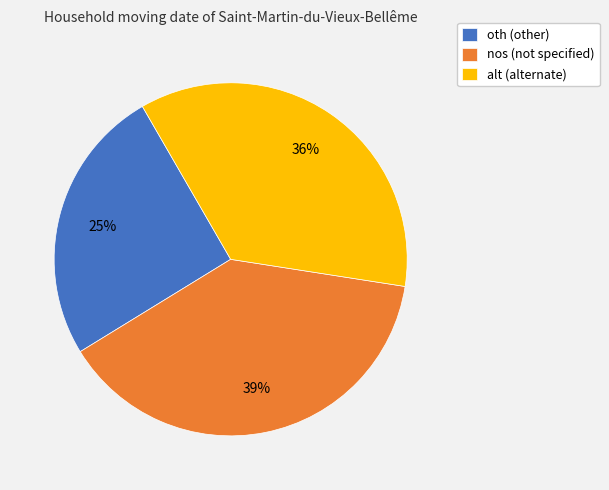

Is there a majority slice in this chart?

No